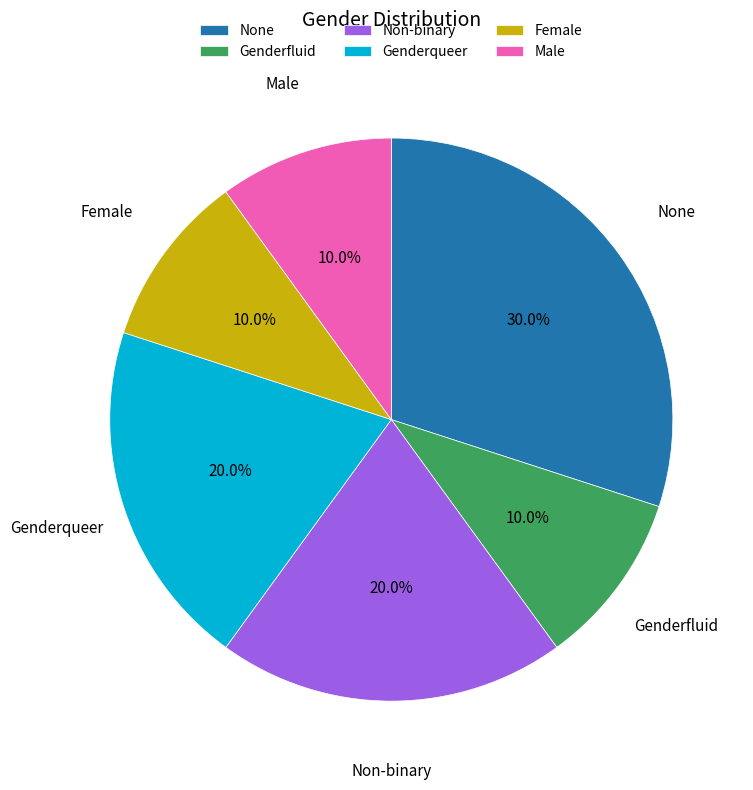

What percentage is the Genderqueer slice, to the nearest percent?

20%